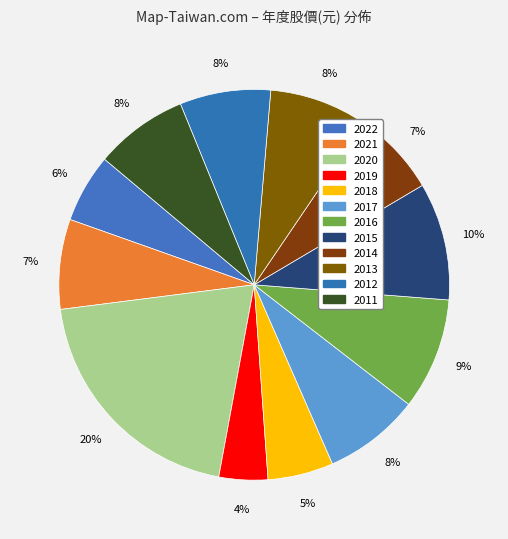

Count the number of slices in the pie.

12